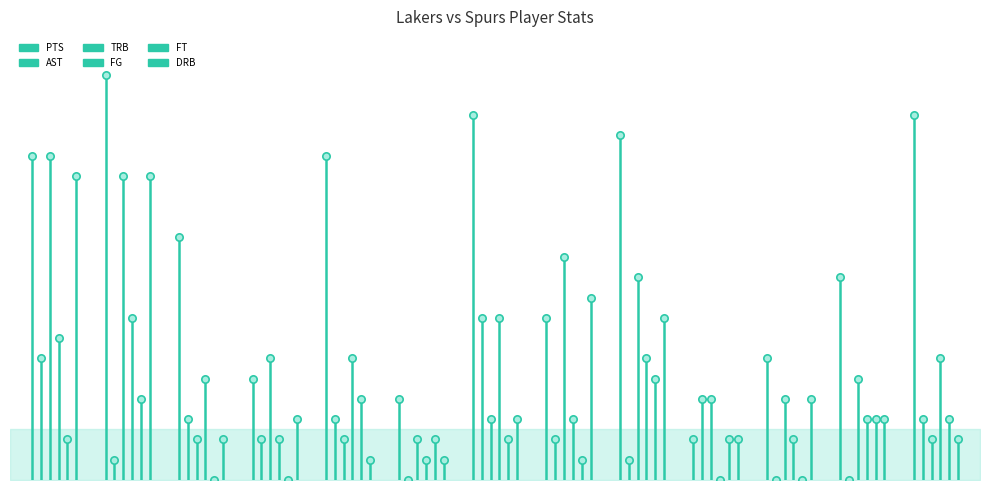

Which series reaches the minimum Y coordinate?

PTS